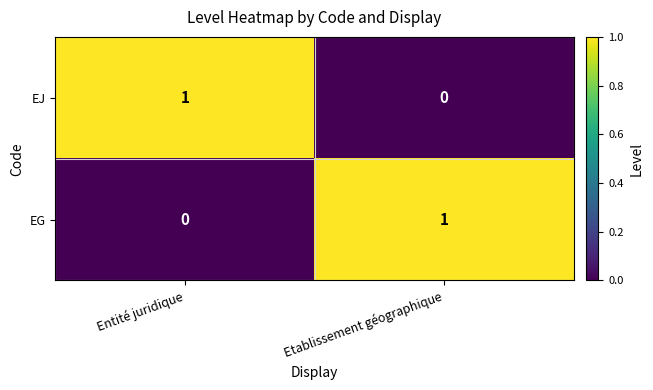

At which label is EJ closest to 0?

Etablissement géographique